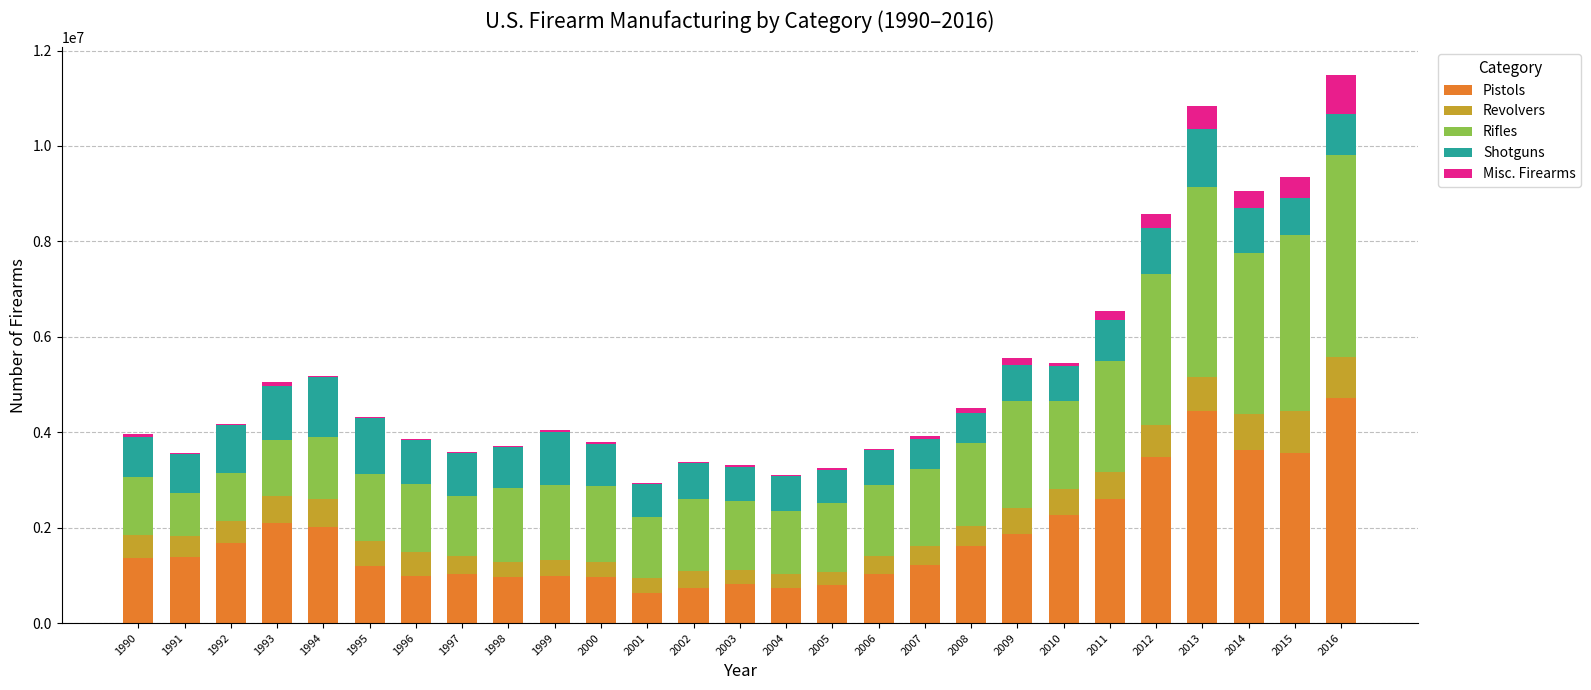

Does the chart contain stacked bars?

Yes